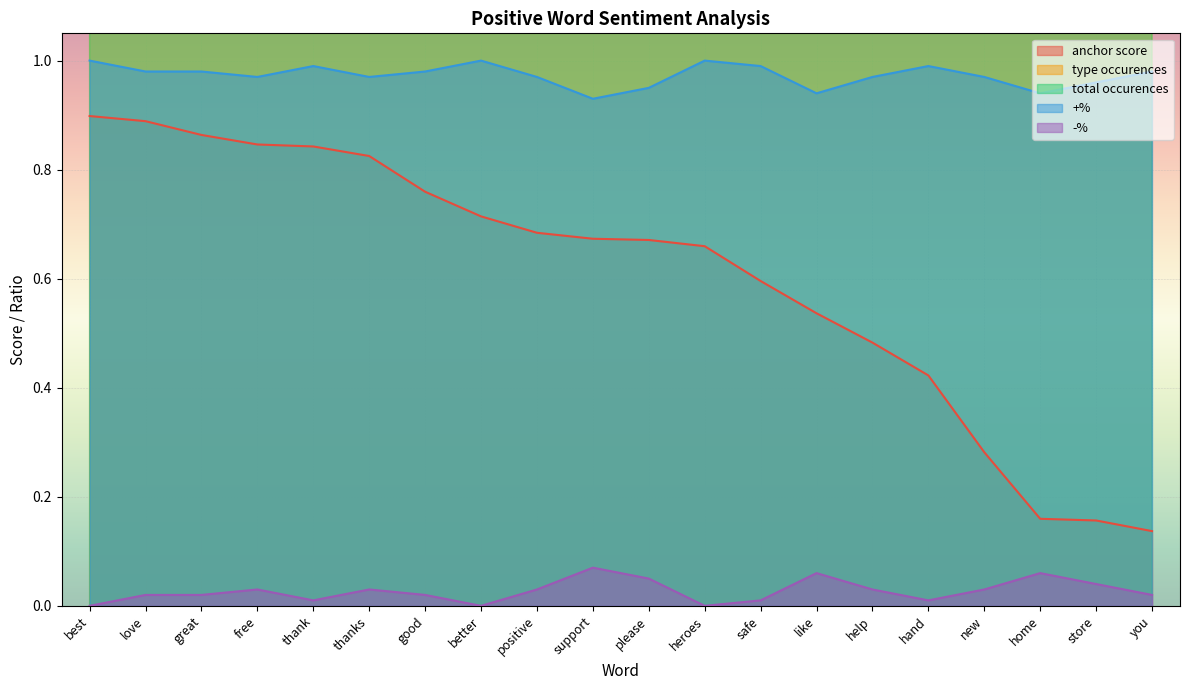

Reading left to right, list all the values displayed in this chart.

anchor score: 0.9	0.9	0.9	0.8	0.8	0.8	0.8	0.7	0.7	0.7	0.7	0.7	0.6	0.5	0.5	0.4	0.3	0.2	0.2	0.1
type occurences: 53.0	40.0	95.0	99.0	107.0	66.0	120.0	45.0	39.0	68.0	155.0	31.0	84.0	176.0	140.0	161.0	60.0	34.0	139.0	164.0
total occurences: 53.0	41.0	97.0	102.0	108.0	68.0	122.0	45.0	40.0	73.0	163.0	31.0	85.0	188.0	145.0	163.0	62.0	36.0	145.0	167.0
+%: 1.0	1.0	1.0	1.0	1.0	1.0	1.0	1.0	1.0	0.9	0.9	1.0	1.0	0.9	1.0	1.0	1.0	0.9	1.0	1.0
-%: 0.0	0.0	0.0	0.0	0.0	0.0	0.0	0.0	0.0	0.1	0.1	0.0	0.0	0.1	0.0	0.0	0.0	0.1	0.0	0.0